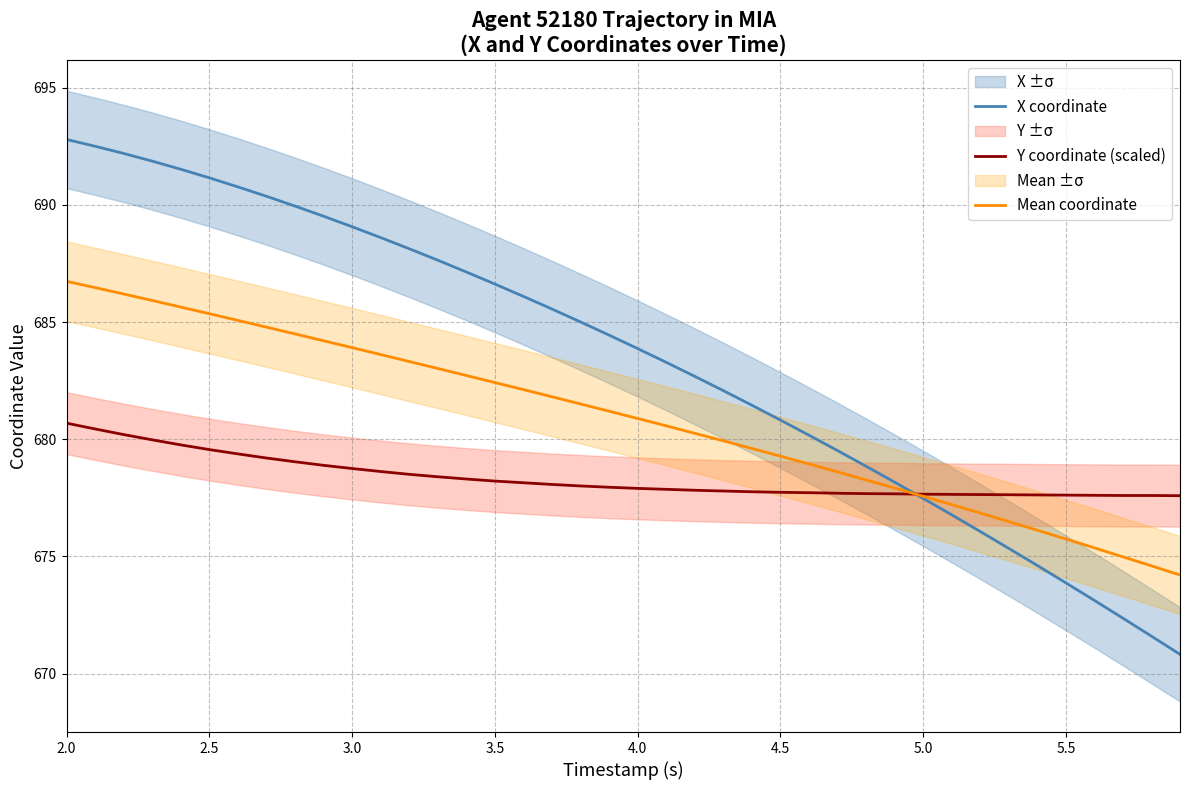

What is the sum of all Mean coordinate values?

27233.9